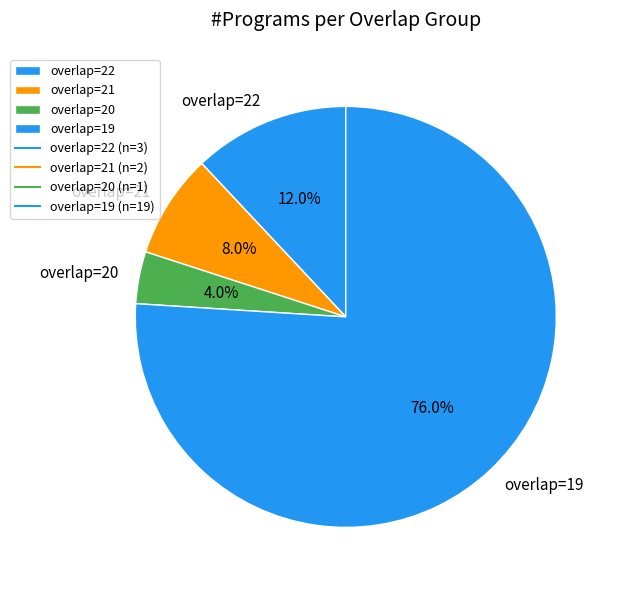

To the nearest percent, what is the difference between the largest and smallest slice percentages?

72%